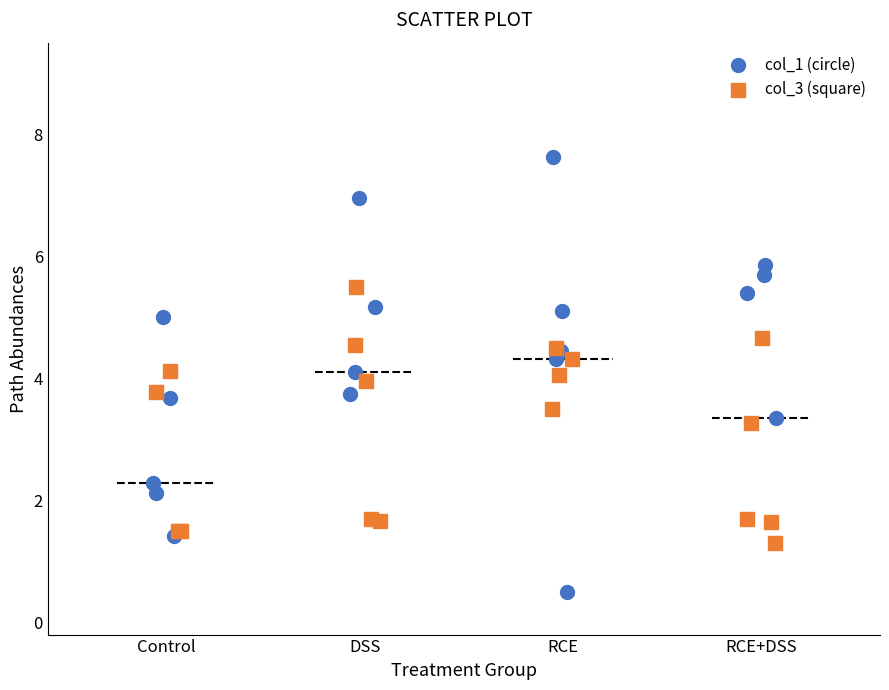

Which series contains the lowest Y value?

col_1 (circle)